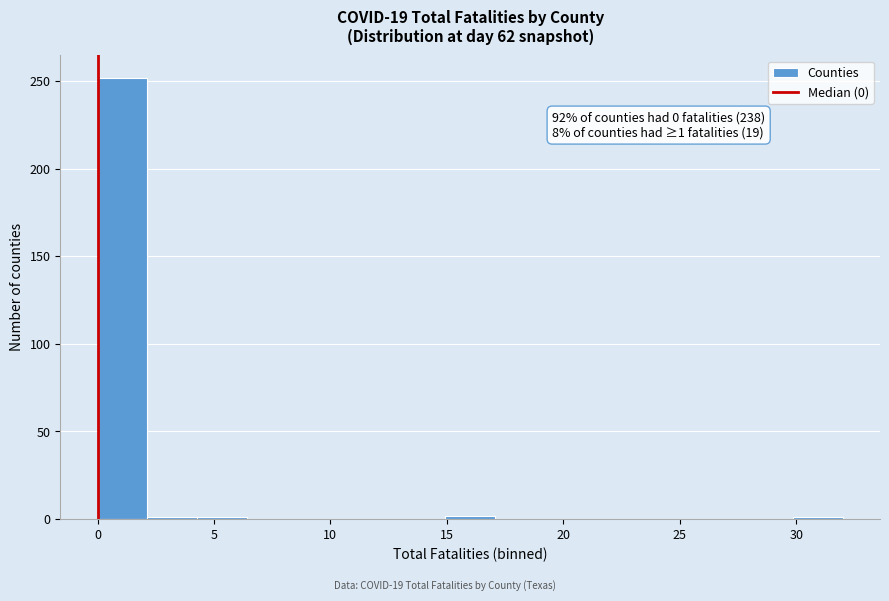

Which range on the x-axis has the tallest bar?

0.0 to 2.0